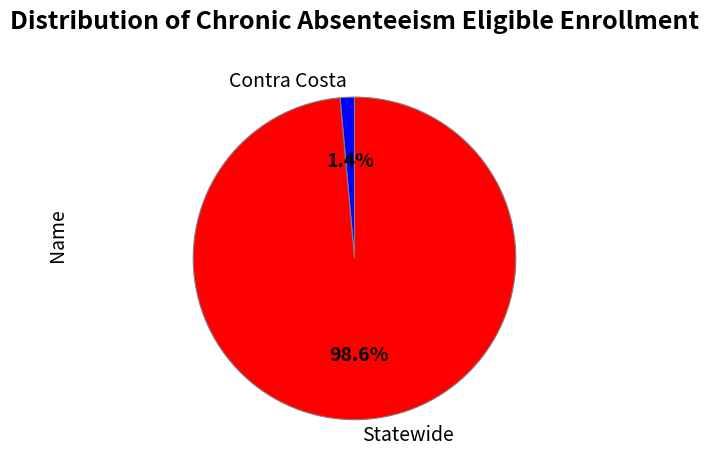

To the nearest percent, what percentage of the pie is Statewide?

99%